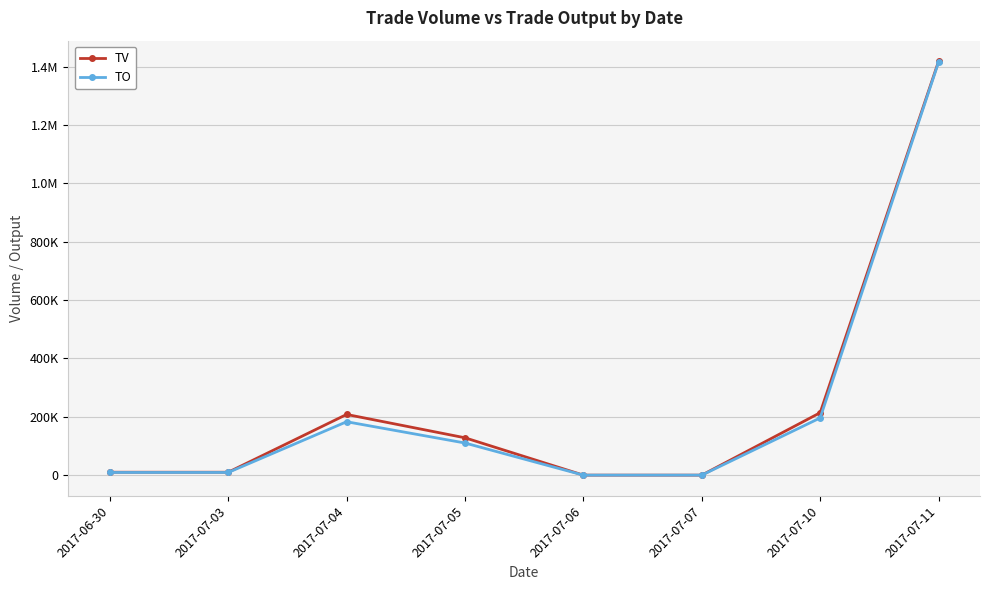

True or false: TO has more than 0 points higher than both neighbors.

True